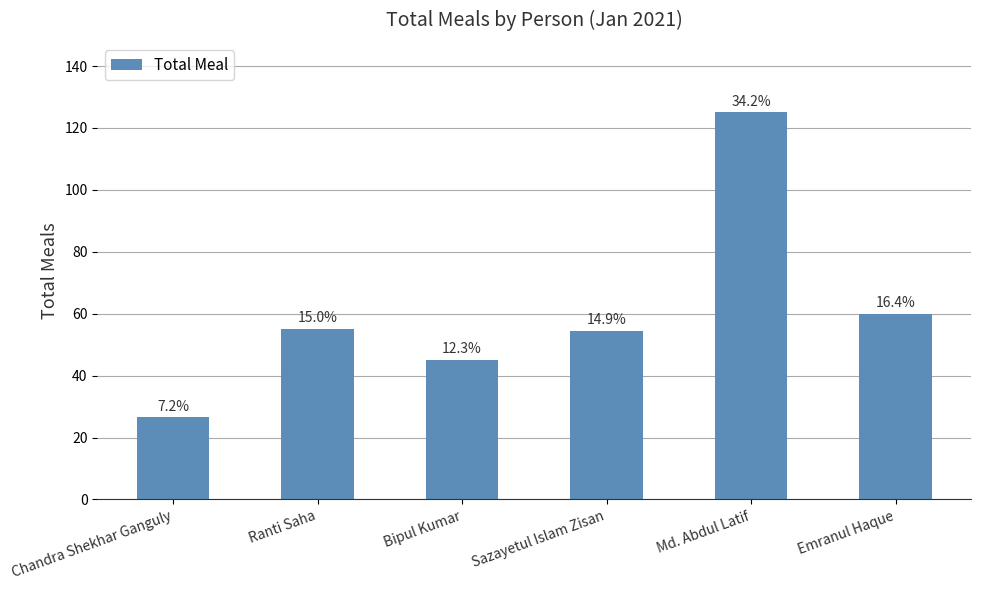

Which has a higher value, Chandra Shekhar Ganguly or Md. Abdul Latif?

Md. Abdul Latif